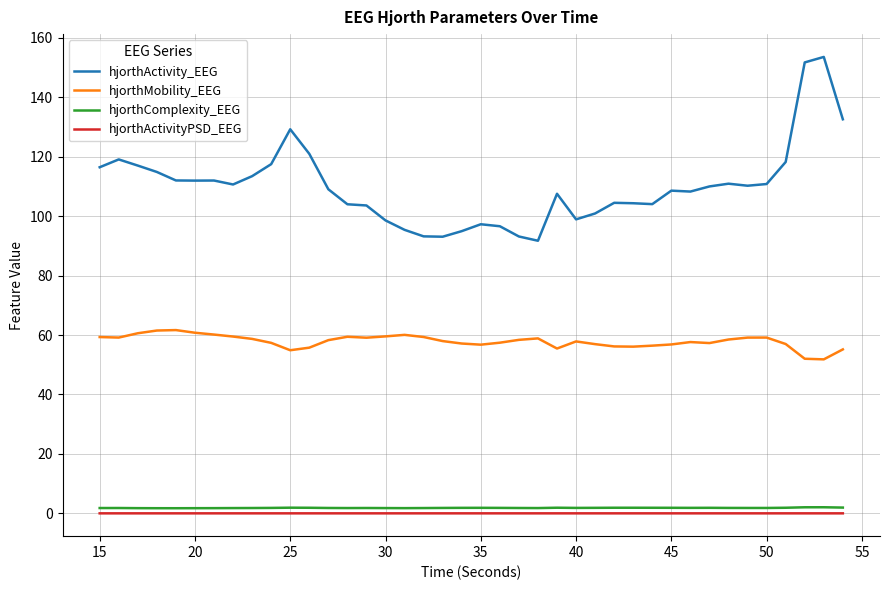

True or false: hjorthComplexity_EEG and hjorthActivity_EEG cross at least once.

False